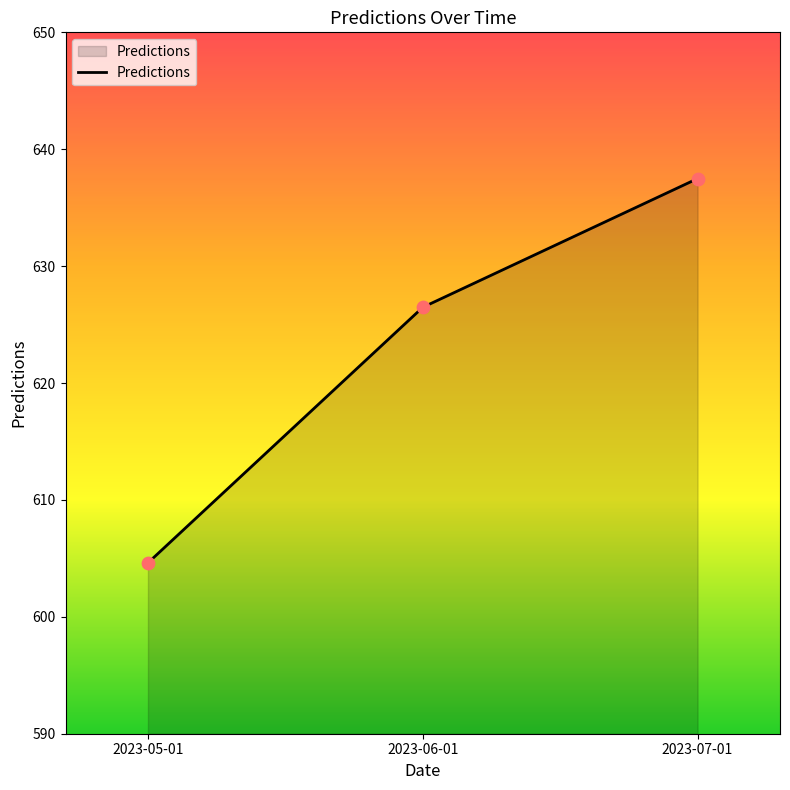

What is the change in value from 2023-05-01 to 2023-07-01?

+32.9